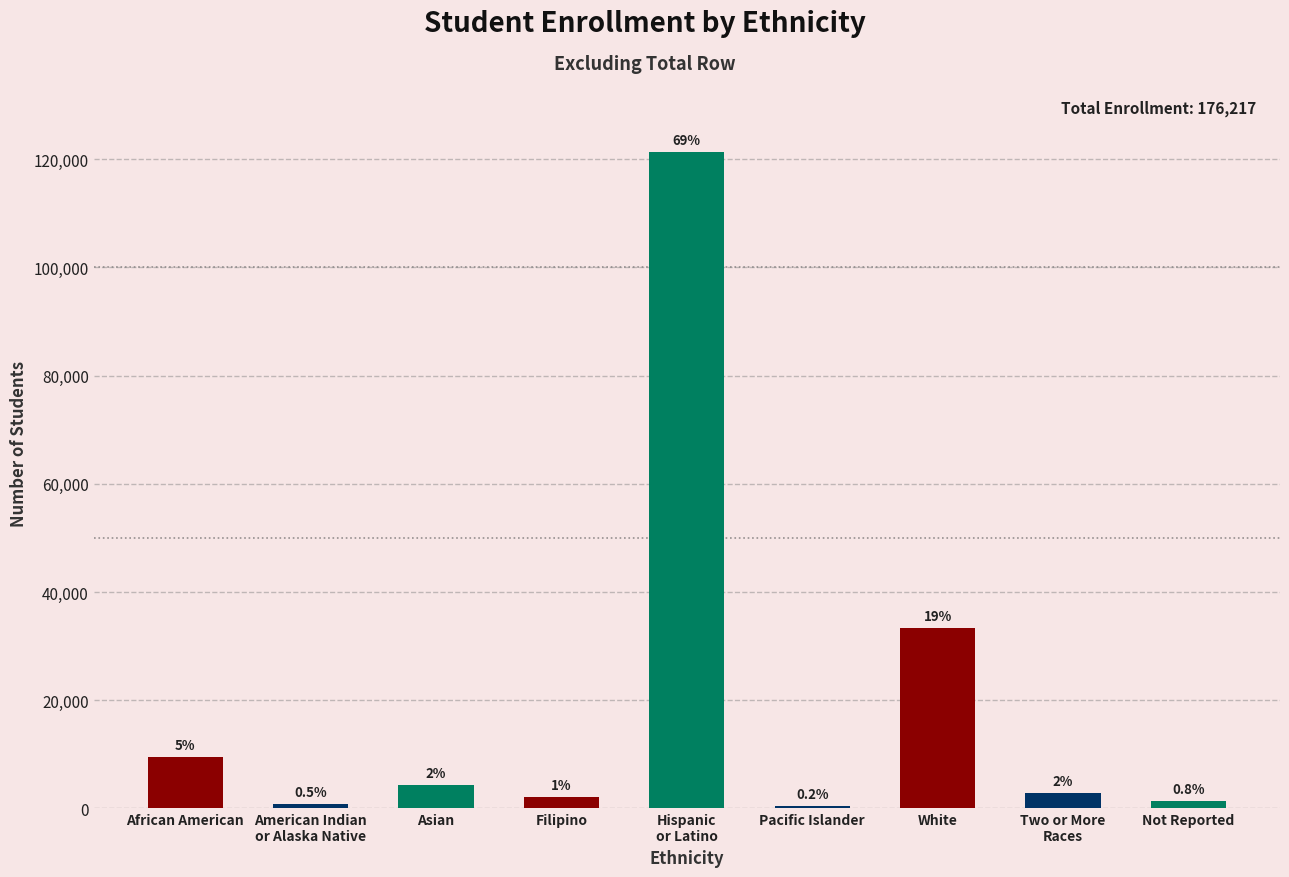

What is the label of the 2nd bar from the right?

Two or More
Races